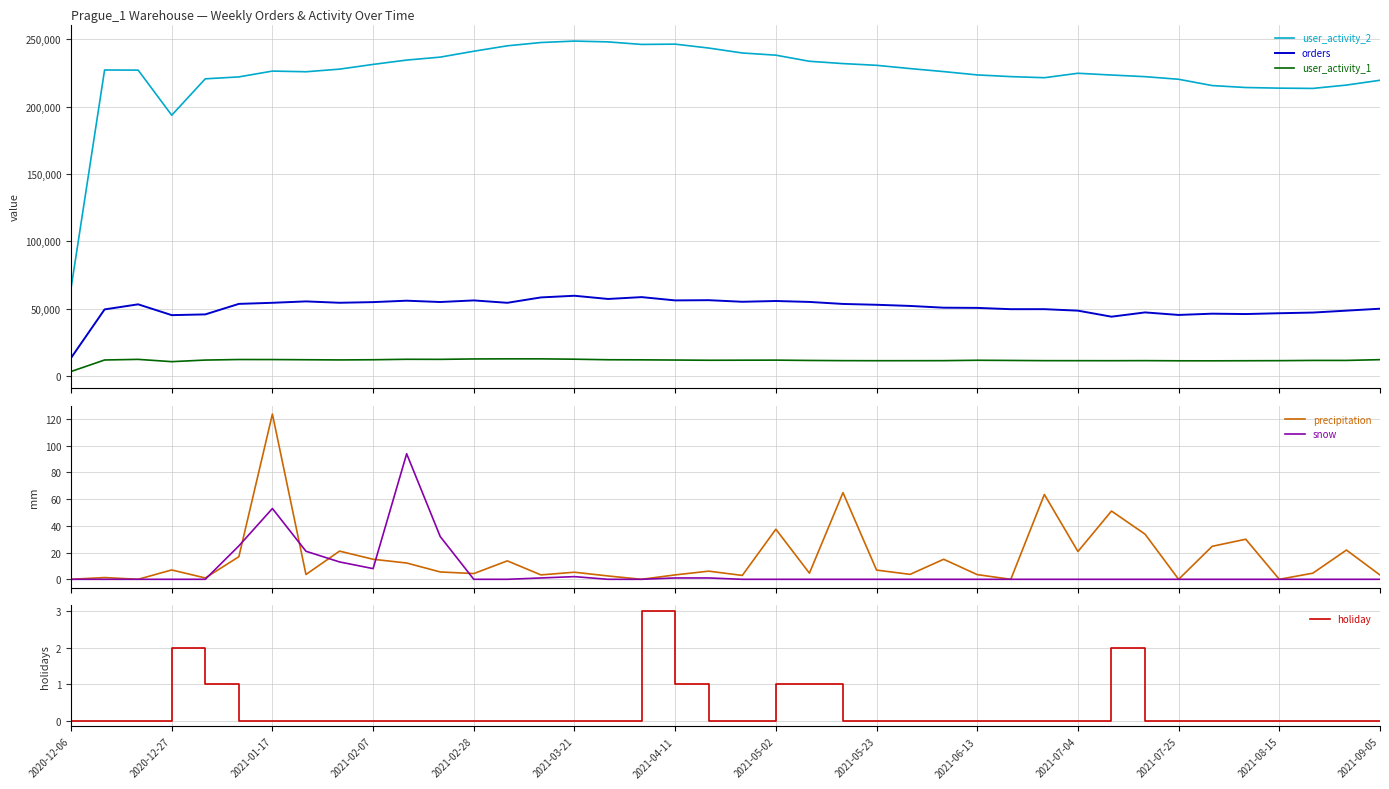

True or false: user_activity_2 and orders cross at least once.

False